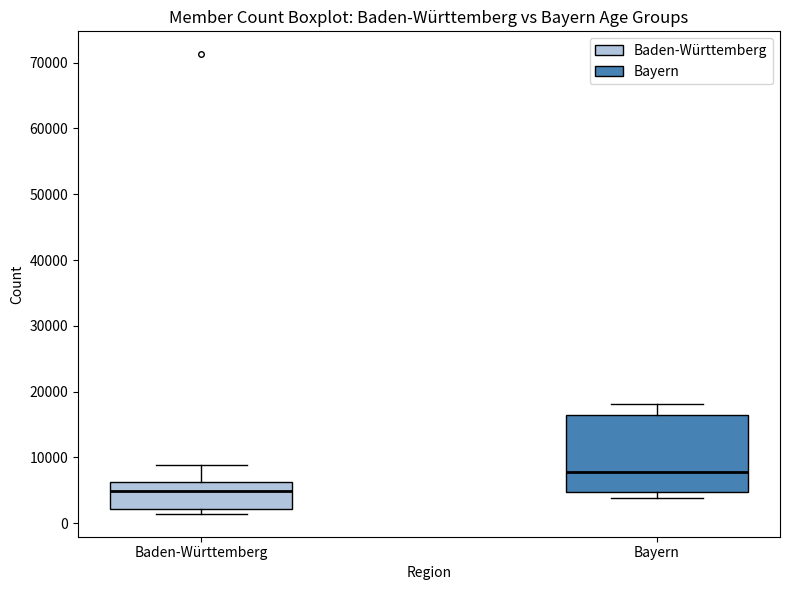

Which box is the tallest, from its lower edge to its upper edge?

Bayern